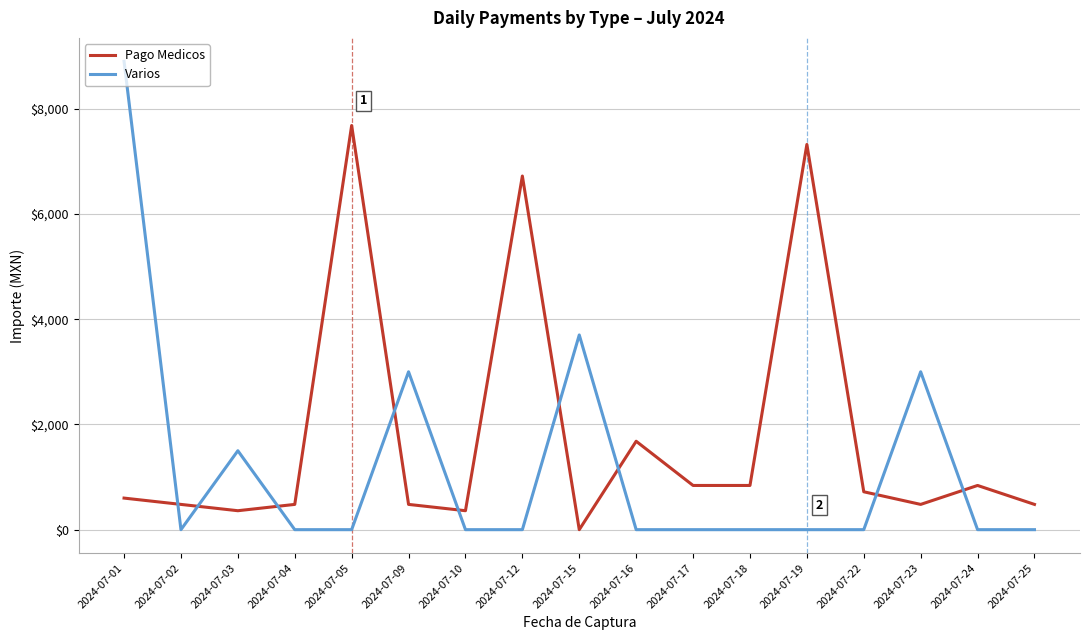

Reading left to right, what are all the values shown in this chart?

Pago Medicos: 2024-07-01=600	2024-07-02=480	2024-07-03=360	2024-07-04=480	2024-07-05=7680	2024-07-09=480	2024-07-10=360	2024-07-12=6720	2024-07-15=0	2024-07-16=1680	2024-07-17=840	2024-07-18=840	2024-07-19=7320	2024-07-22=720	2024-07-23=480	2024-07-24=840	2024-07-25=480
Varios: 2024-07-01=8900	2024-07-02=0	2024-07-03=1500	2024-07-04=0	2024-07-05=0	2024-07-09=3000	2024-07-10=0	2024-07-12=0	2024-07-15=3700	2024-07-16=0	2024-07-17=0	2024-07-18=0	2024-07-19=0	2024-07-22=0	2024-07-23=3000	2024-07-24=0	2024-07-25=0